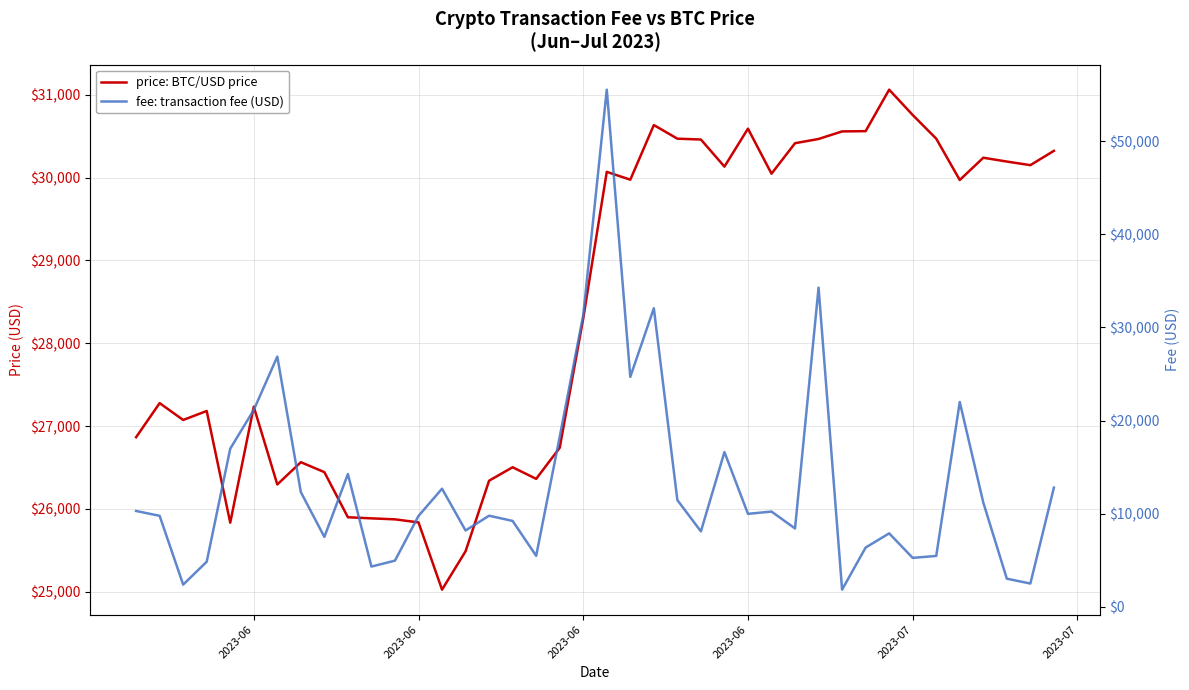

How many interior local valleys does the price: BTC/USD price series have?

10